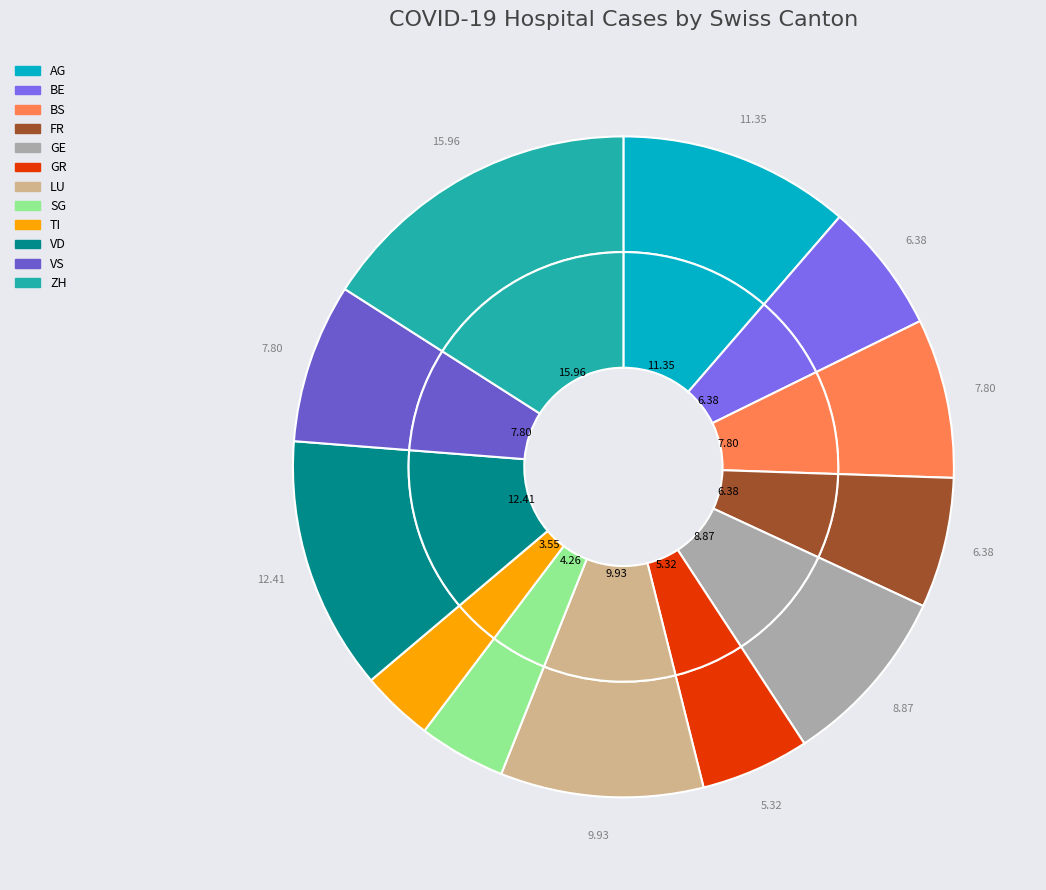

Is it true that VD is 23% of the pie?

False